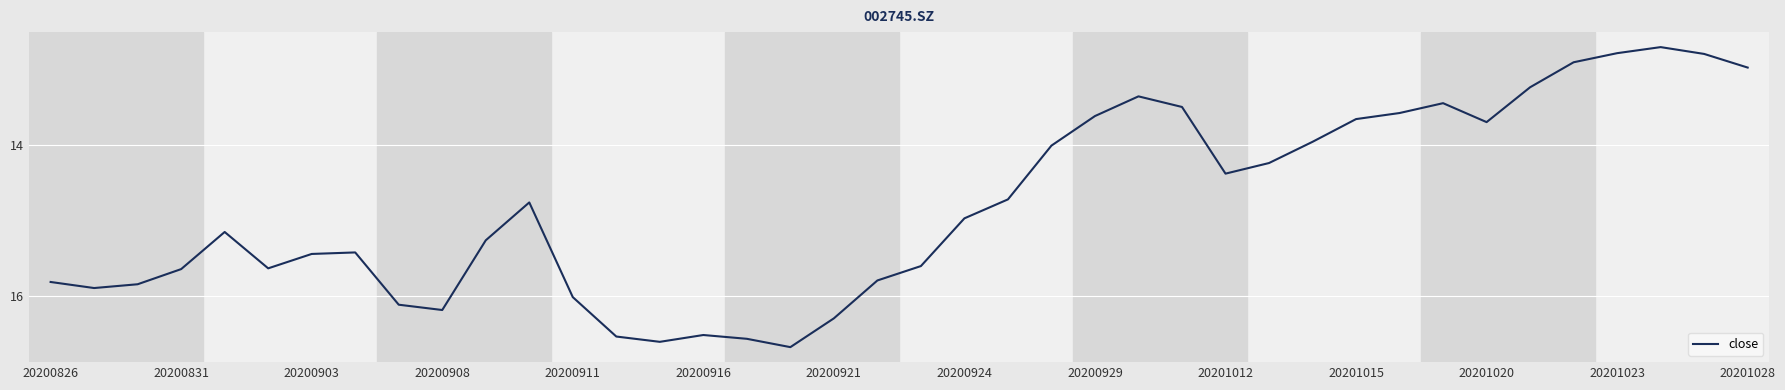

What is the smallest value displayed?

12.7